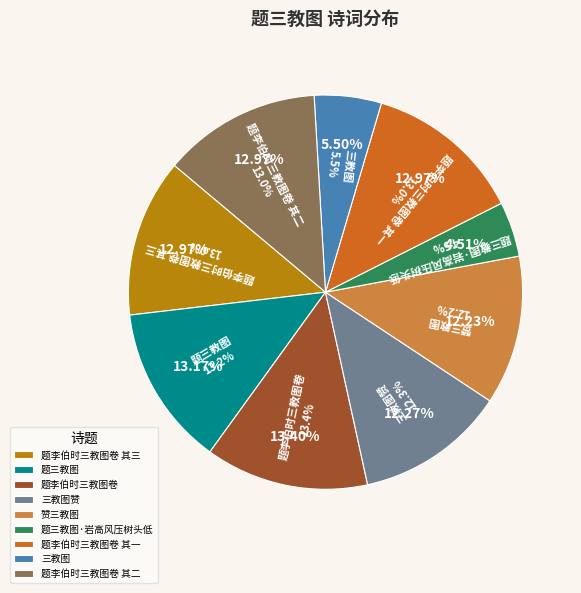

Which category has the smallest portion of the pie?

题三教图·岩高风压树头低